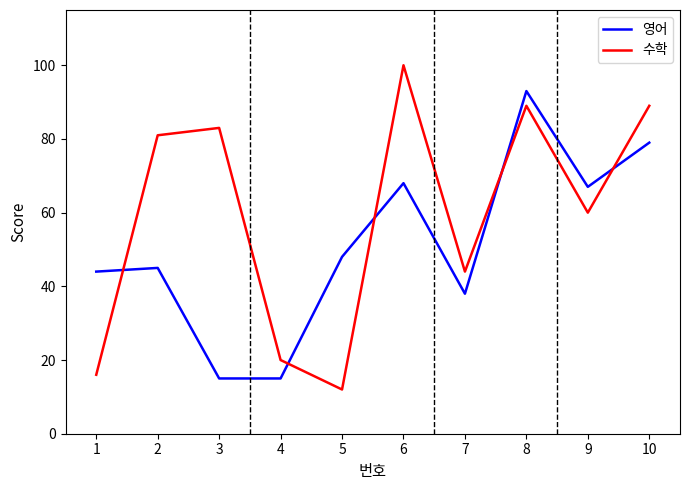

Is it true that 수학 equals 19 at 10?

False